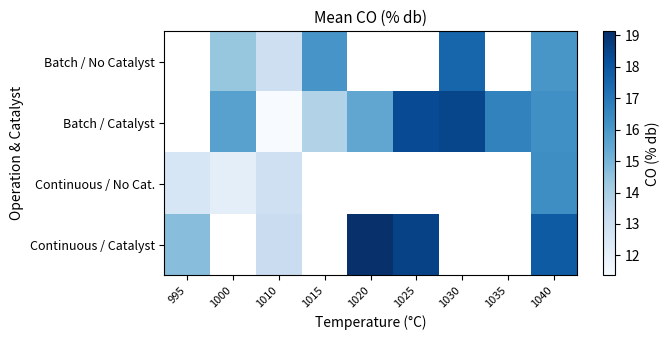

How many categories are shown in the chart?

9